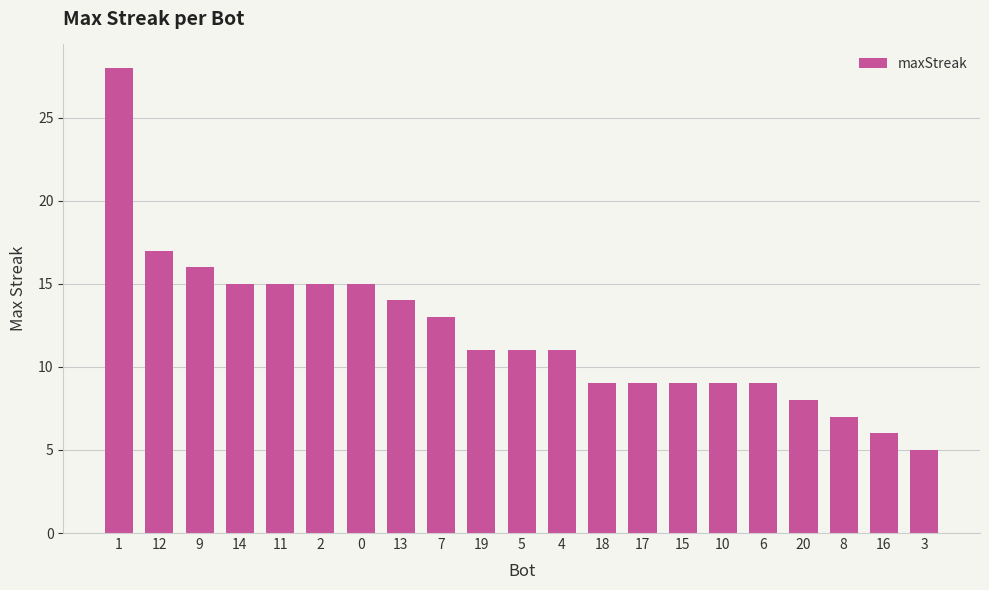

What is the difference between the values at 9 and 7?

3